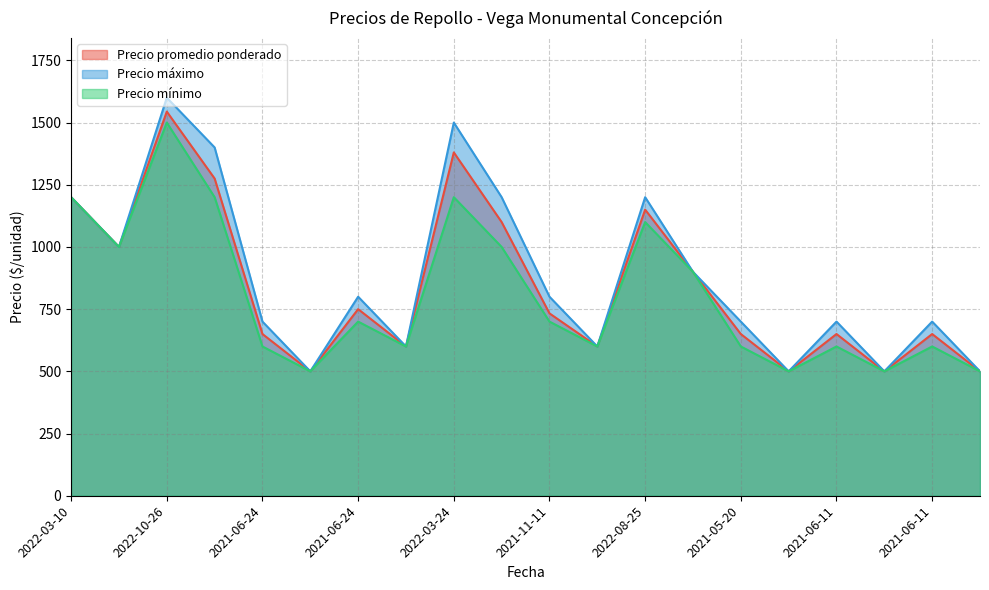

What is the total value across all series at 2021-11-11?

2233